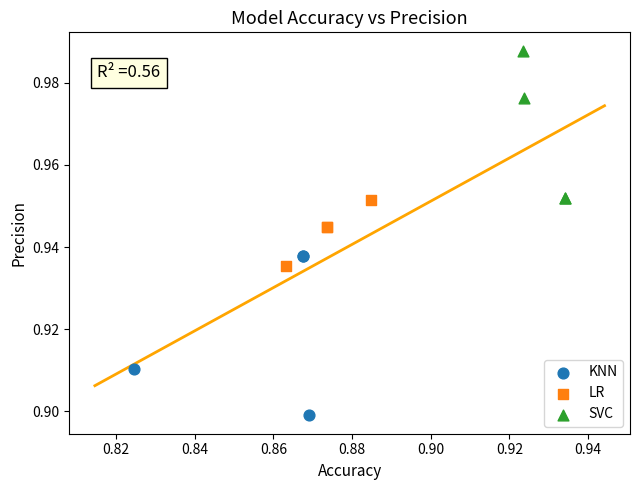

Which series contains the highest Y value?

SVC